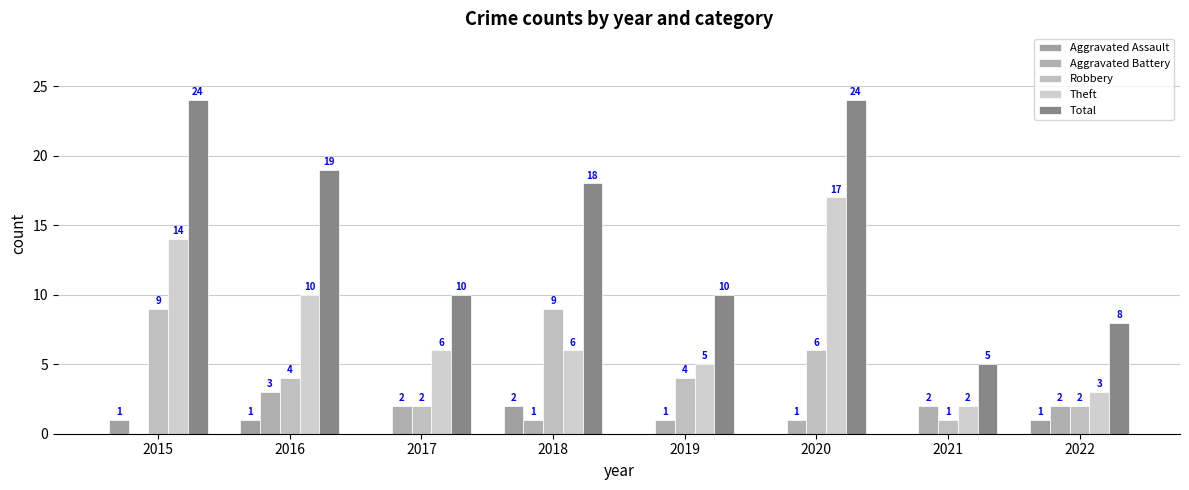

The value of Theft at 2017 is 6. True or false?

True